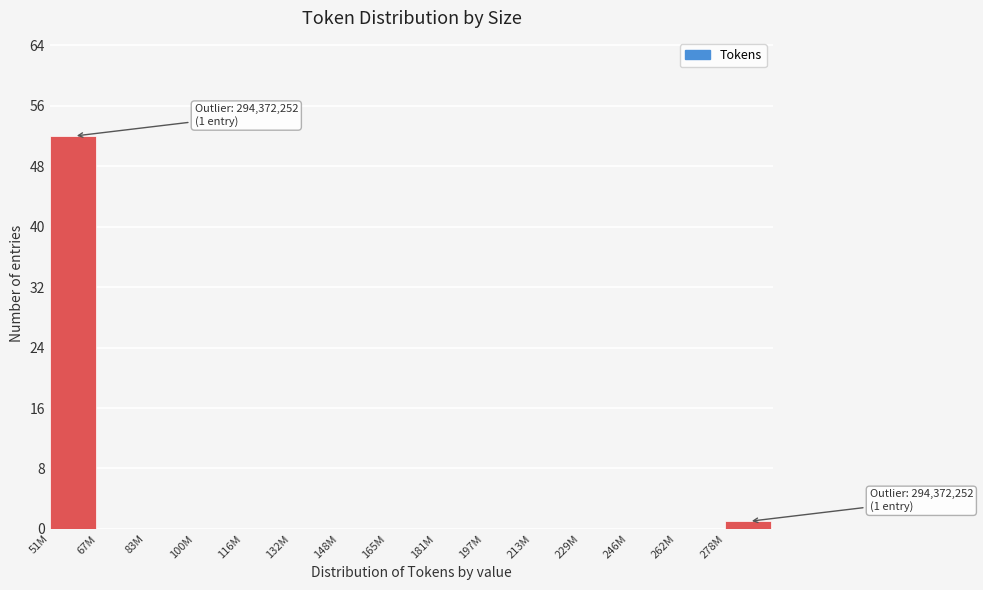

Reading left to right, extract all data points from this chart.

51M=52	67M=0	83M=0	100M=0	116M=0	132M=0	148M=0	165M=0	181M=0	197M=0	213M=0	229M=0	246M=0	262M=0	278M=1